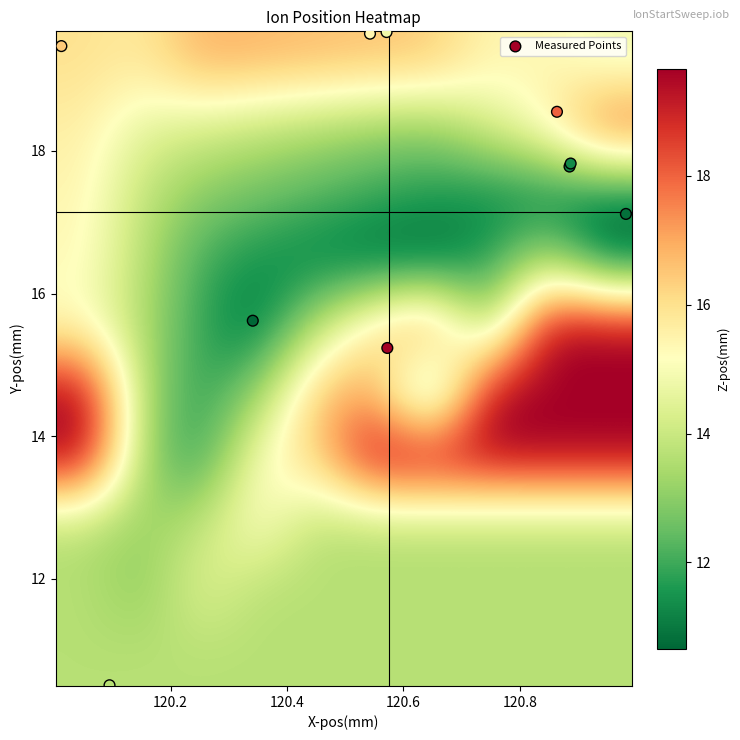

Which series has the largest range (max minus min)?

Measured Points